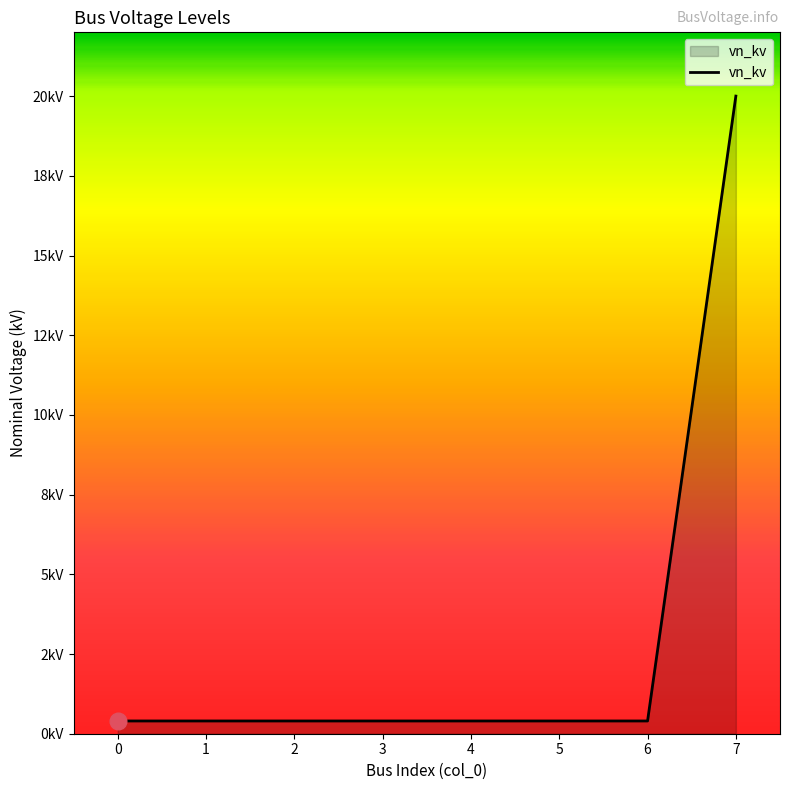

List the labels in order of value, largest first.

7, 0, 1, 2, 3, 4, 5, 6